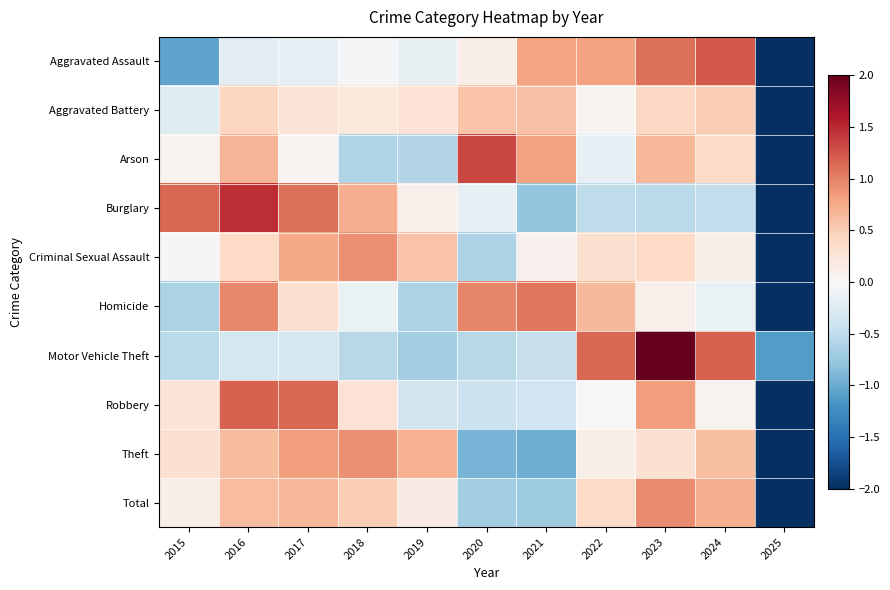

Count the number of categories in the chart.

11